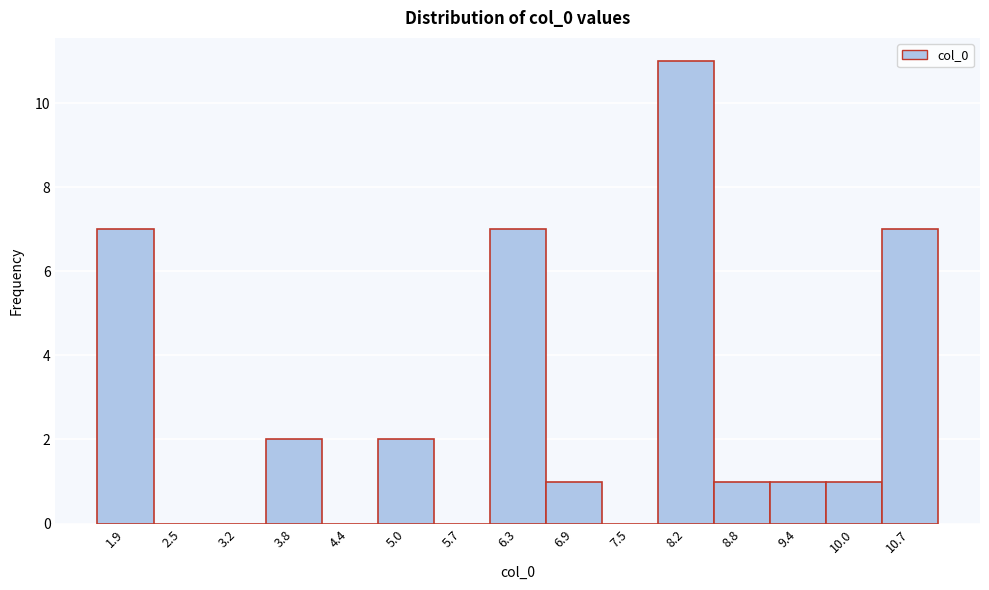

Reading left to right, list every bar in this chart as the range it spans on the x-axis followed by its height. Neither the bar edges nor the heights are printed on the chart, so give them approximately, as read against the axes.

1.6 to 2.2: 7
2.2 to 2.9: 0
2.9 to 3.5: 0
3.5 to 4.1: 2
4.1 to 4.7: 0
4.7 to 5.4: 2
5.4 to 6.0: 0
6.0 to 6.6: 7
6.6 to 7.2: 1
7.2 to 7.9: 0
7.9 to 8.5: 11
8.5 to 9.1: 1
9.1 to 9.7: 1
9.7 to 10.4: 1
10.4 to 11.0: 7